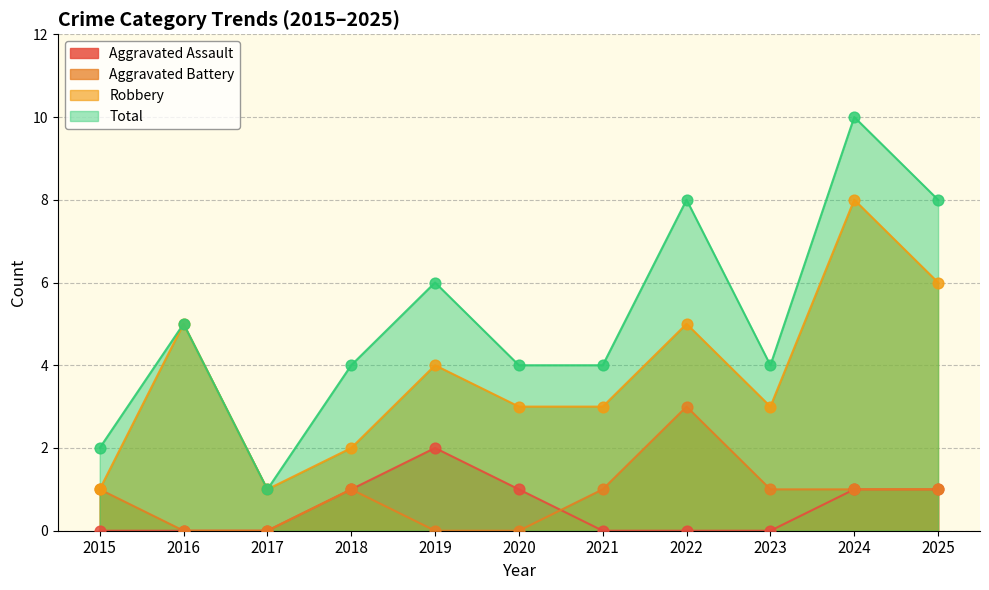

Which series has the largest Y range (max minus min)?

Total